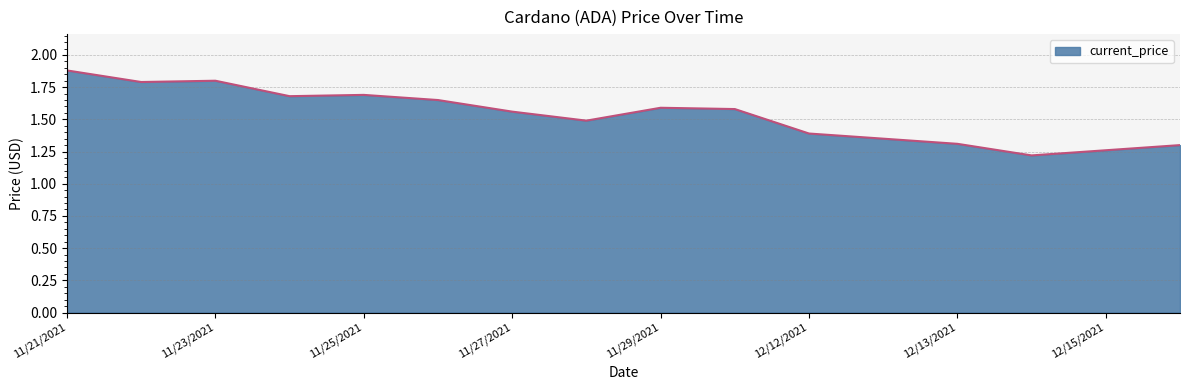

What is the difference between the maximum and minimum values?

0.7